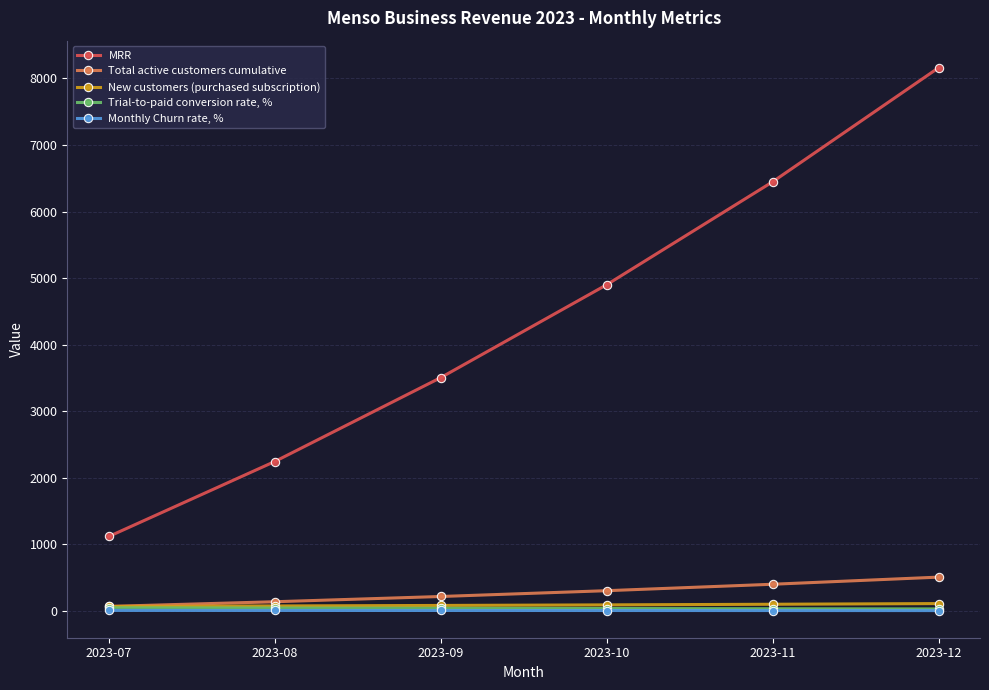

Which series has the largest total across all categories?

MRR